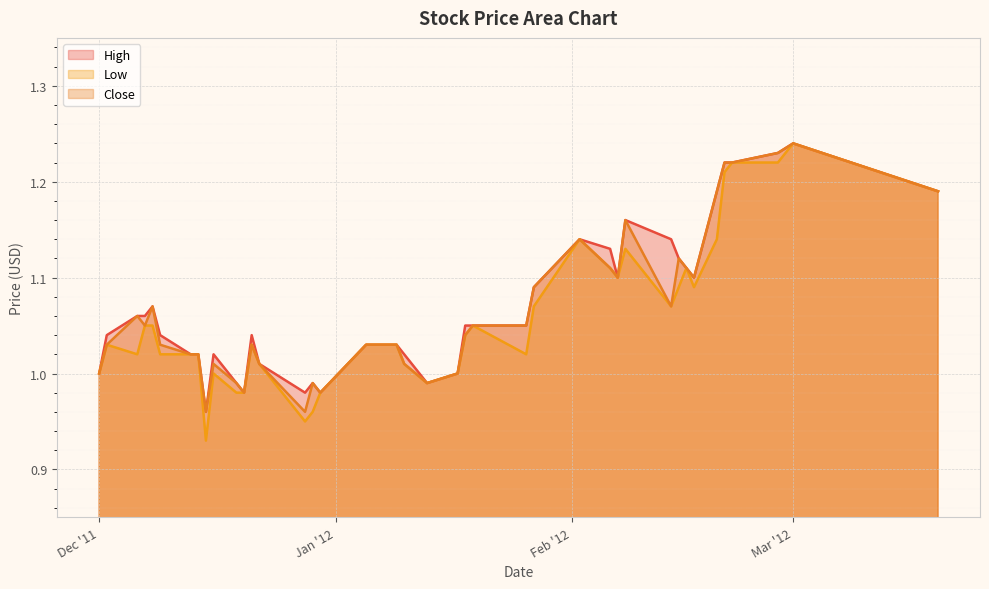

Which series has the largest total across all categories?

High